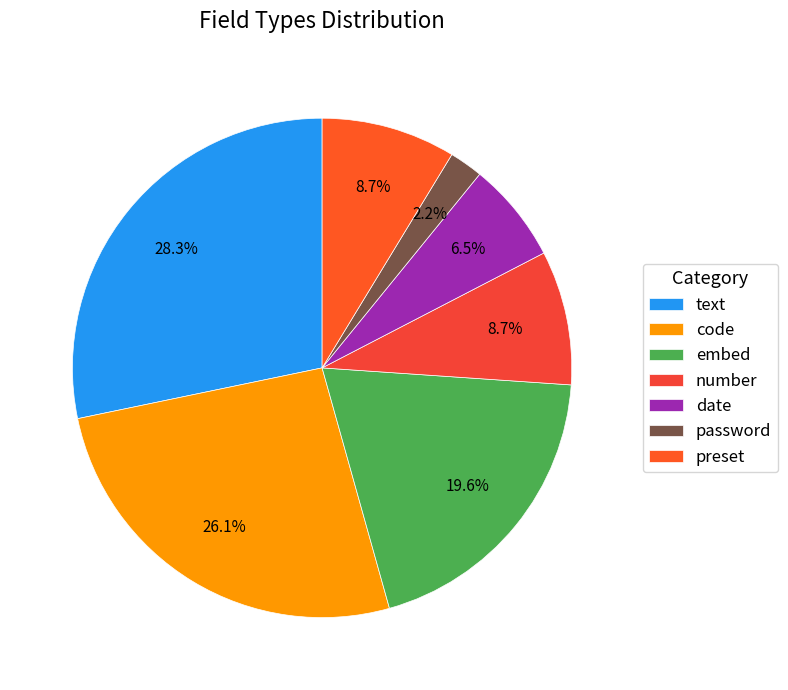

To the nearest percent, what is the average slice percentage?

14%